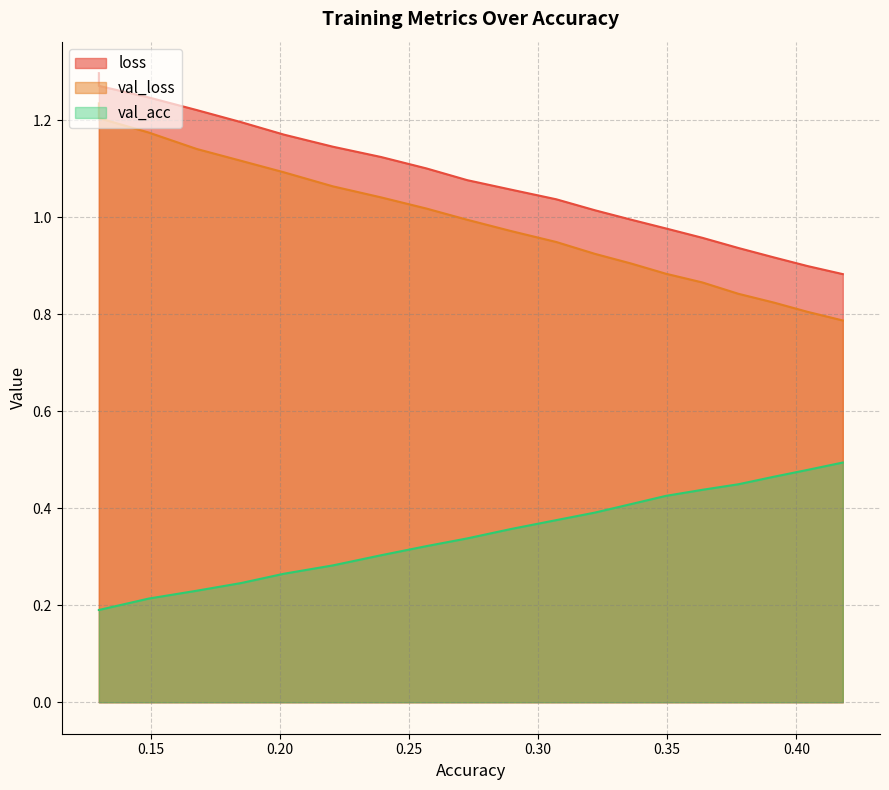

What is the total value across all series at 0.22042468142265925?

2.5